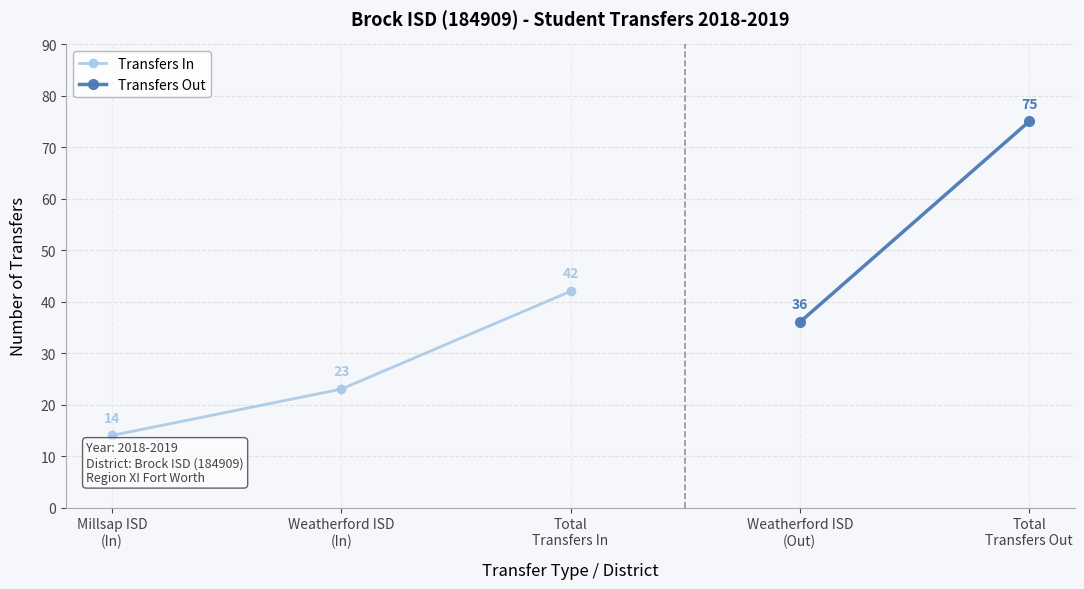

Count the Transfers In values in the range 14 to 42.

3